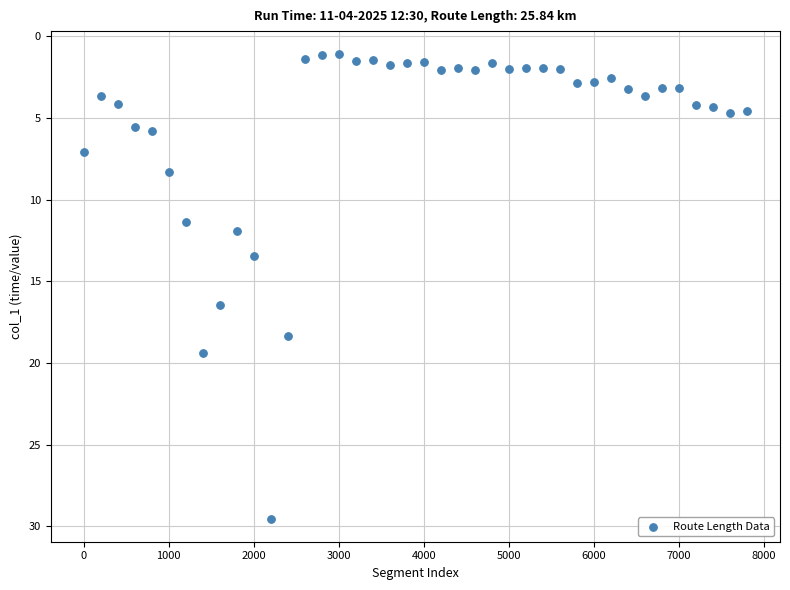

What is the range of Y values (max minus min)?

28.4